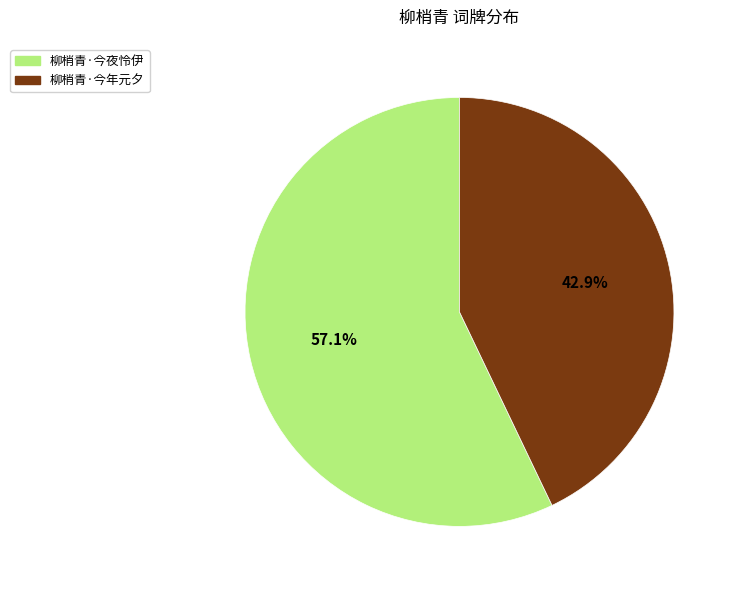

Does any single category account for the majority?

Yes